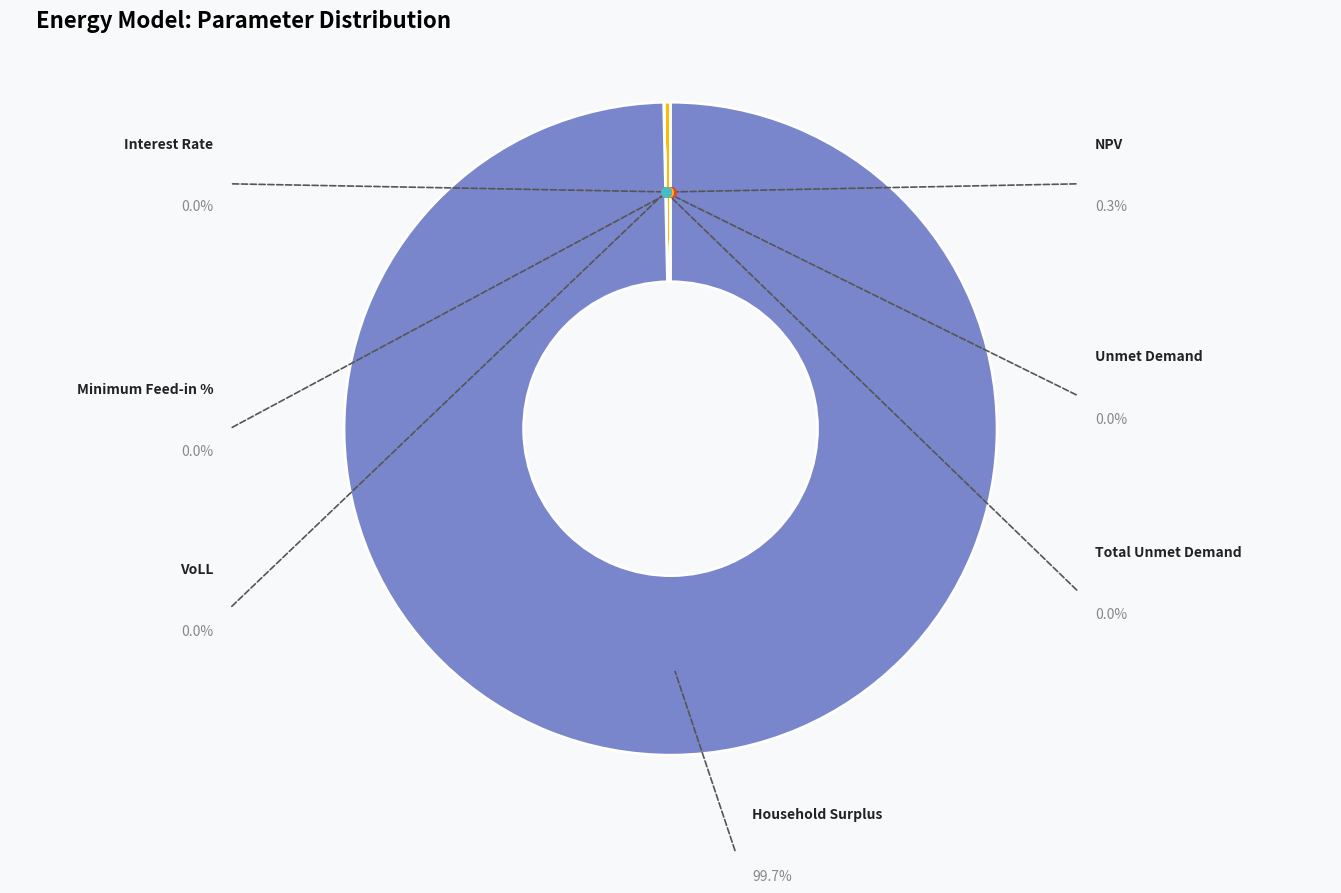

Is it true that Total Unmet Demand is 1% of the pie?

False